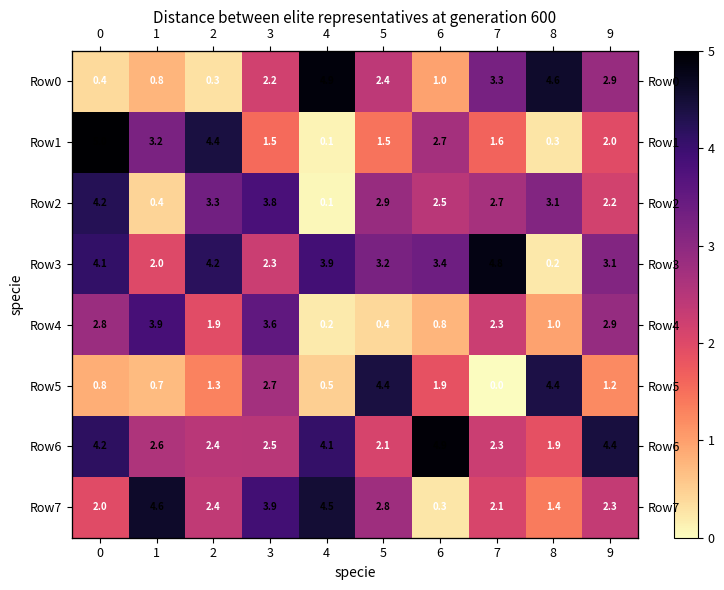

Is the value of Row0 at 4 greater than the value of Row1 at 2?

Yes